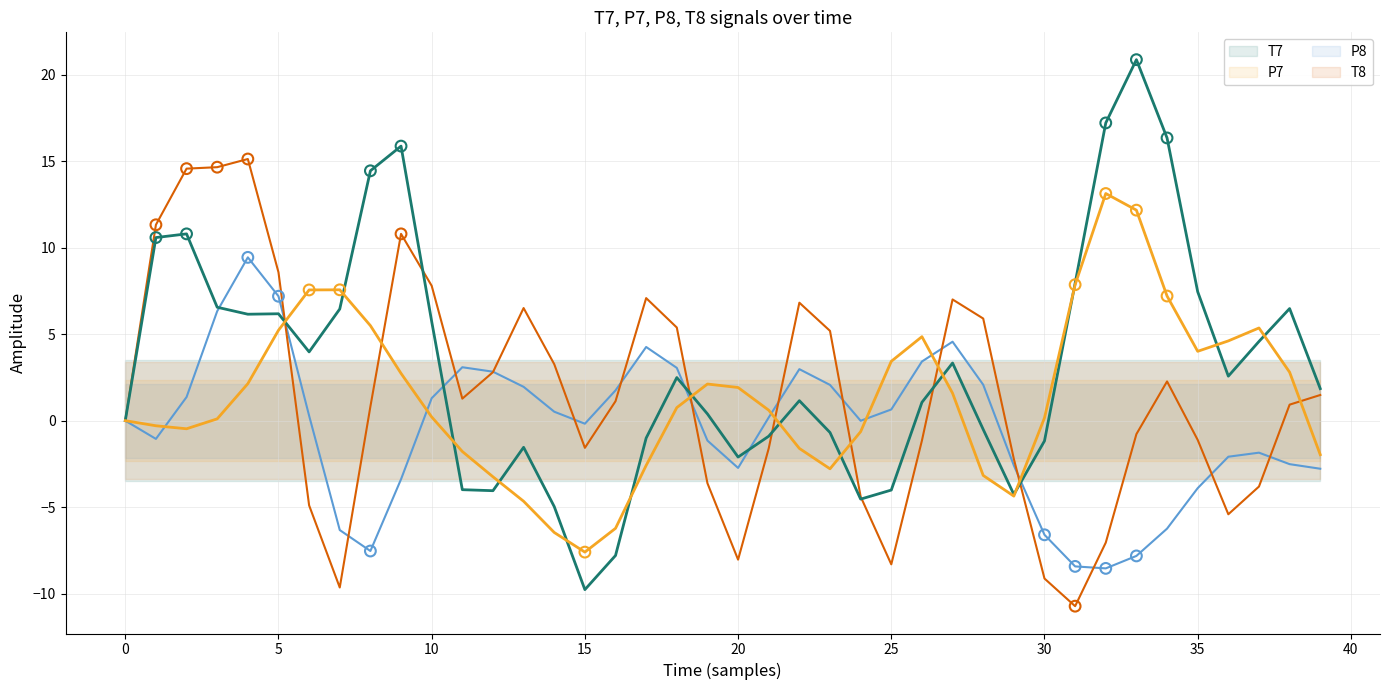

Which series has the largest Y range (max minus min)?

T7